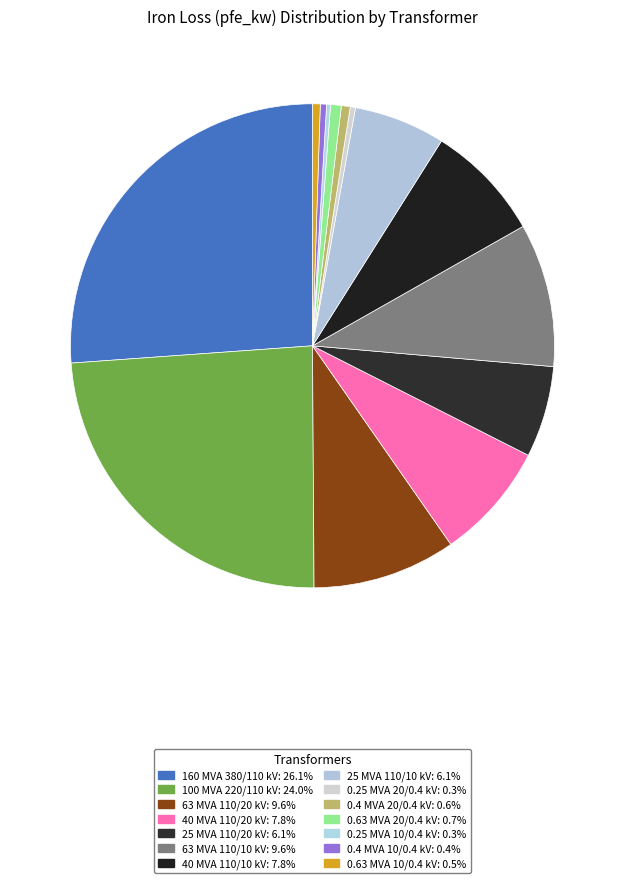

What percentage is the 63 MVA 110/20 kV slice, to the nearest percent?

10%